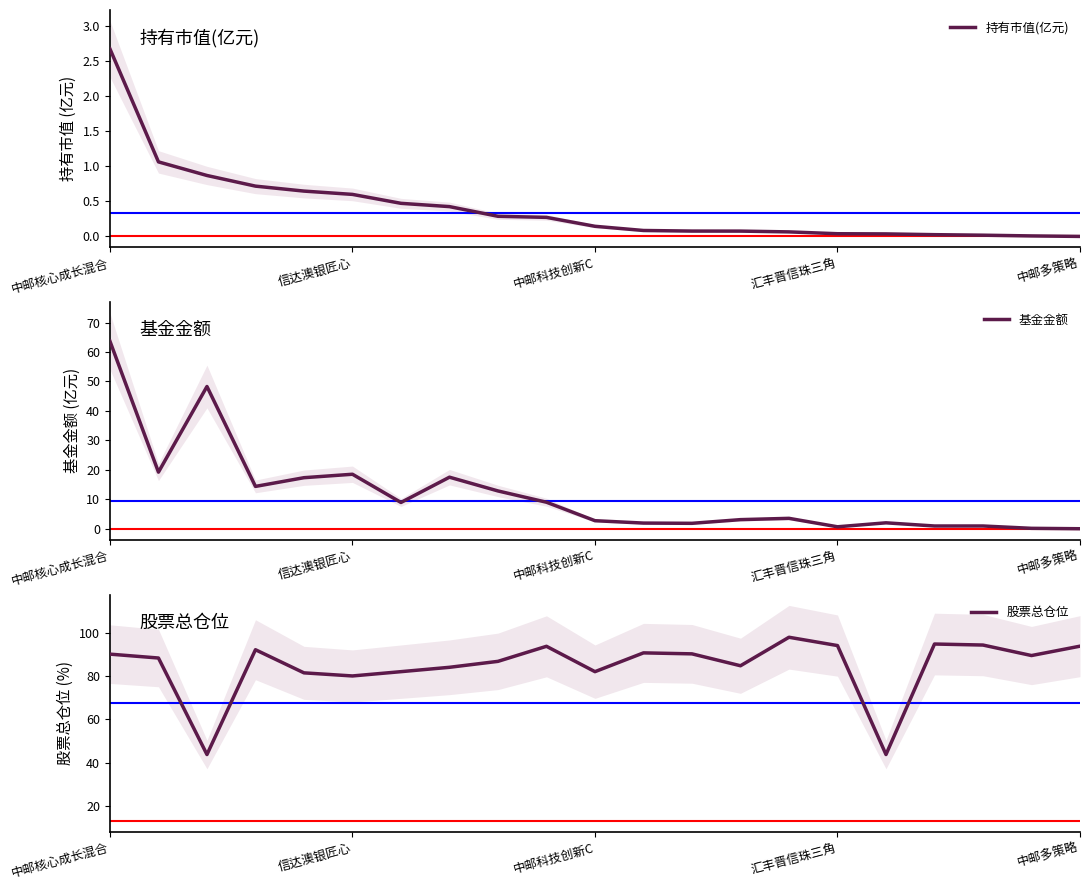

Reading left to right, list all the values displayed in this chart.

持有市值(亿元): 2.7	1.1	0.9	0.7	0.6	0.6	0.5	0.4	0.3	0.3	0.1	0.1	0.1	0.1	0.1	0.0	0.0	0.0	0.0	0.0	0.0
基金金额: 63.7	19.2	48.3	14.4	17.3	18.5	8.9	17.5	12.8	9.0	2.7	1.9	1.9	3.1	3.5	0.7	2.0	0.9	0.9	0.1	0.0
股票总仓位: 90.1	88.3	43.8	92.1	81.5	80.0	82.0	84.0	86.8	93.7	82.0	90.7	90.2	84.7	97.9	94.0	43.8	94.8	94.3	89.5	93.8